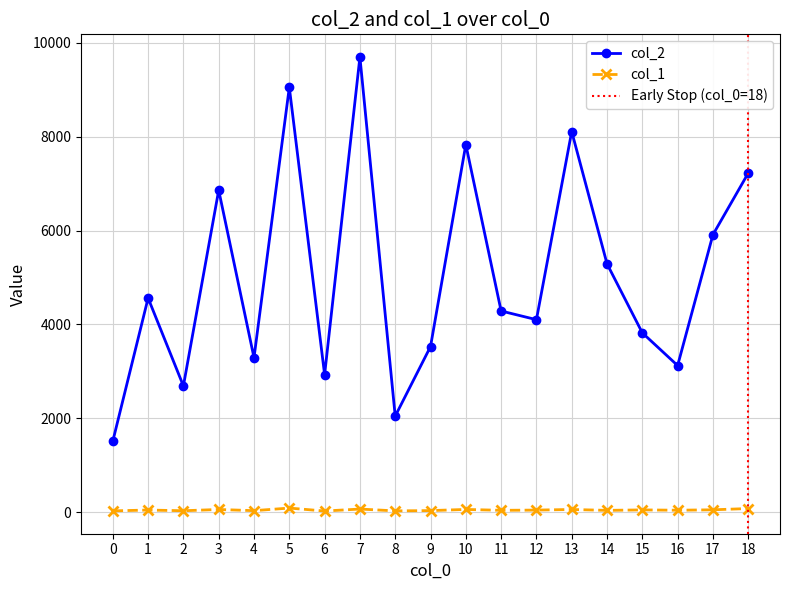

Is the value of col_2 at 0 greater than the value of col_1 at 0?

Yes